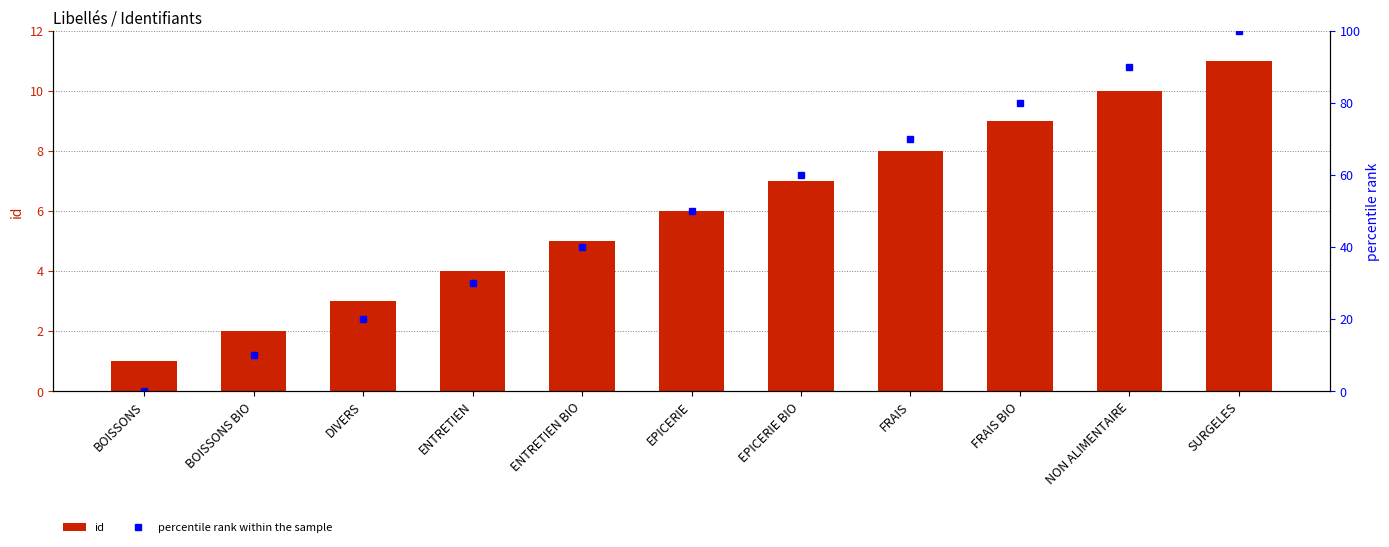

Is it true that percentile rank within the sample equals 27 at DIVERS?

False